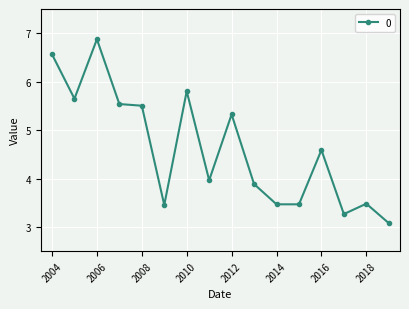

Reading right to left, list all the values displayed in this chart.

3.1	3.5	3.3	4.6	3.5	3.5	3.9	5.3	4.0	5.8	3.5	5.5	5.5	6.9	5.6	6.6